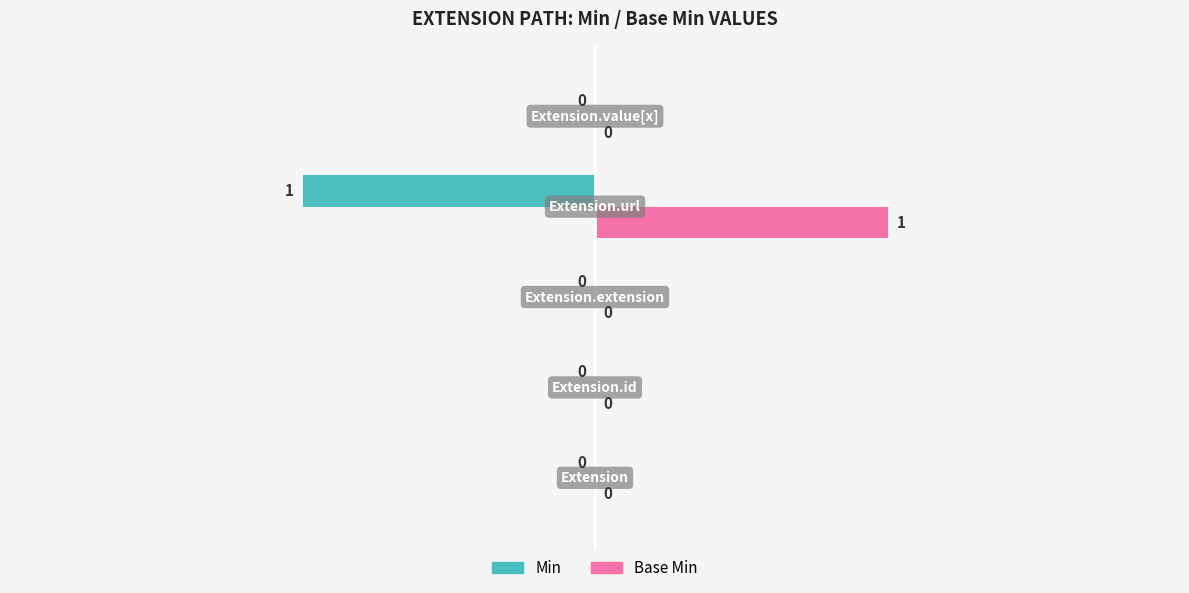

How many Base Min values are between 0 and 1?

5